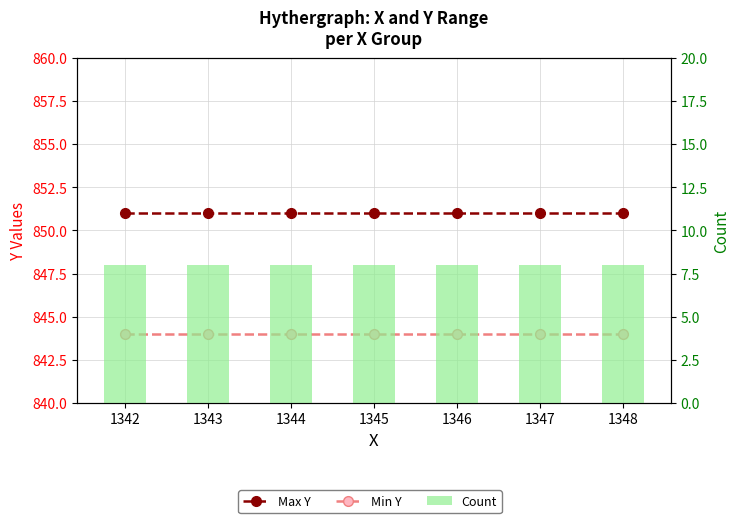

Which series has the largest total across all categories?

Max Y